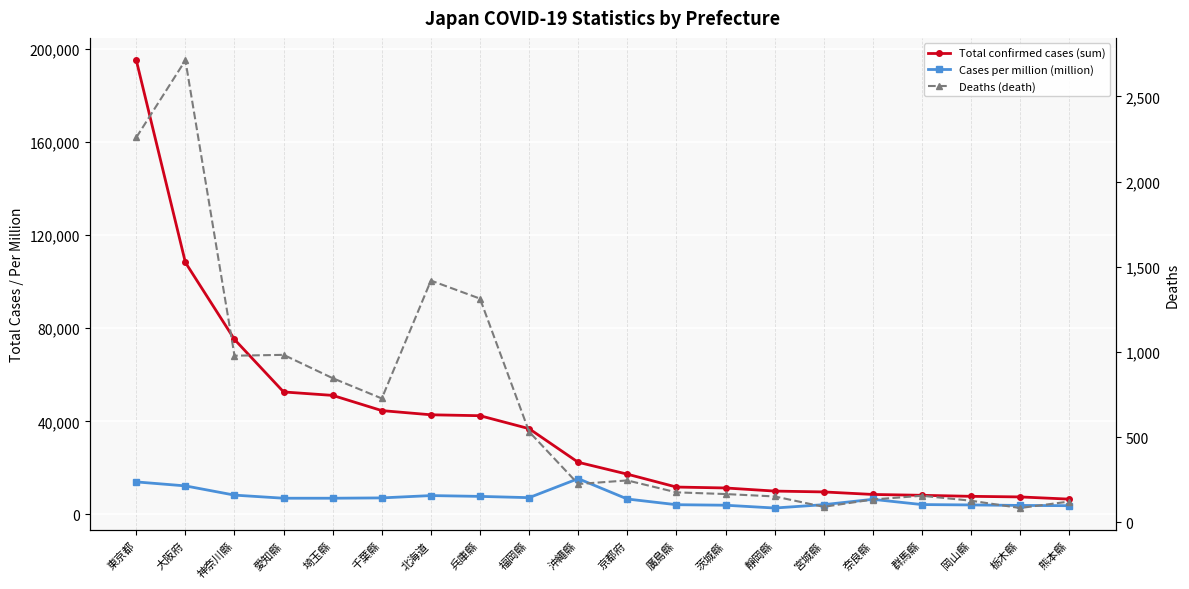

What is the maximum value for Cases per million (million)?

15376